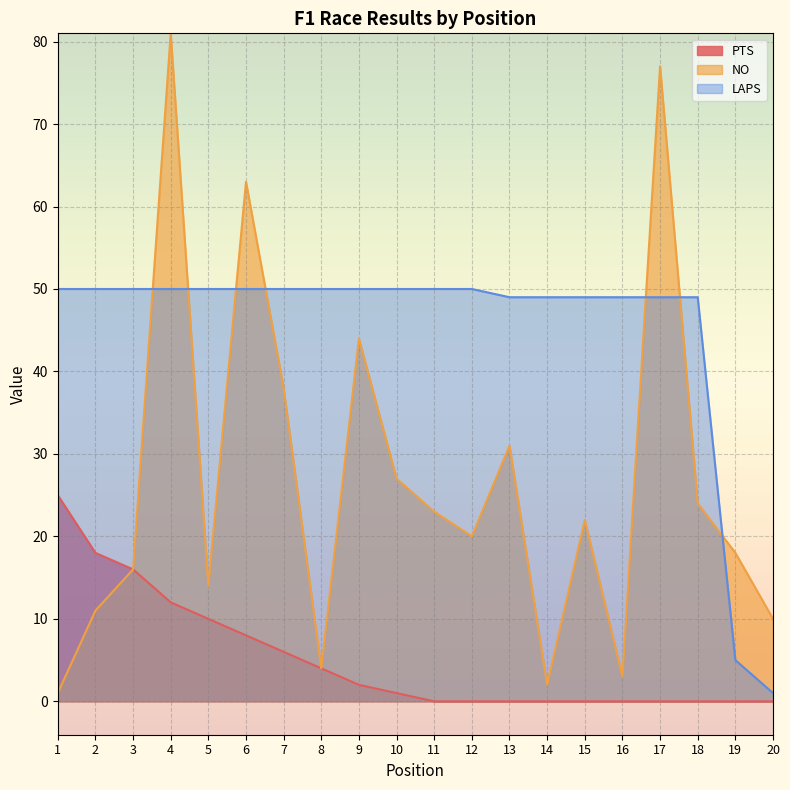

The PTS series shows 0 at 15. True or false?

True